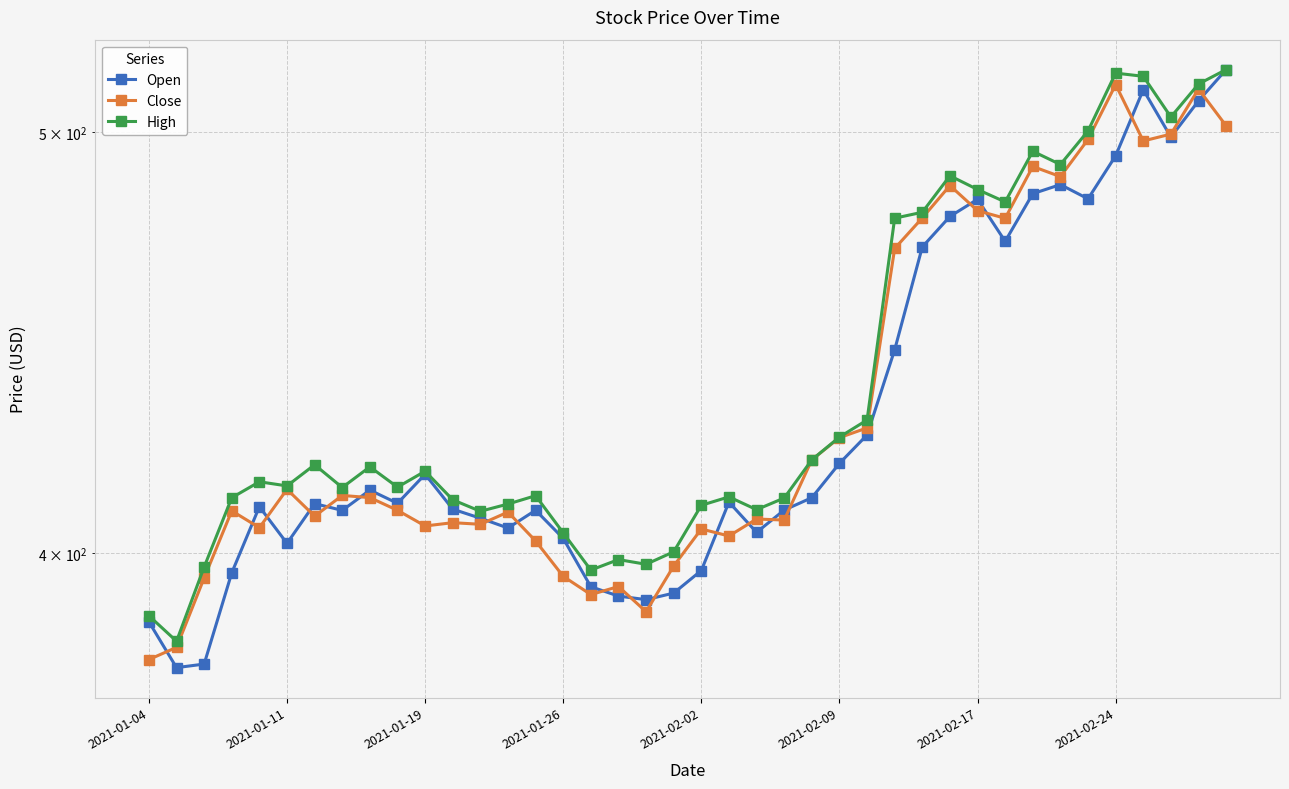

Which series changed the most between 24 and 33?

Open